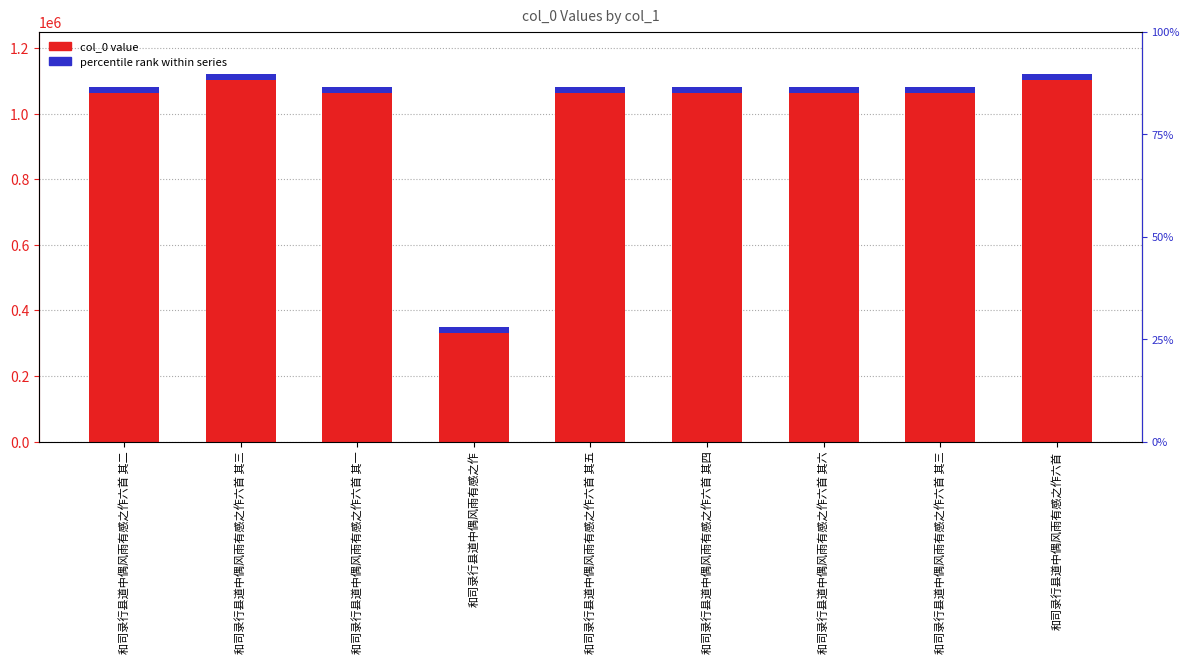

What is the sum of all values?

9076347